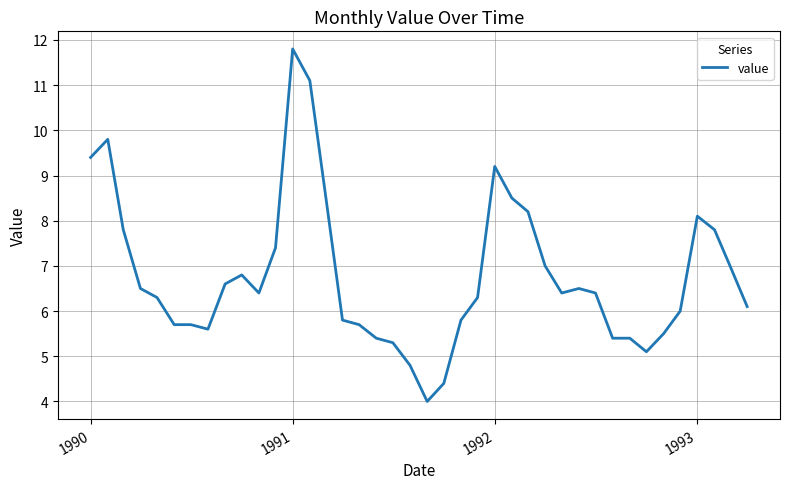

Does the chart have visible grid lines?

Yes